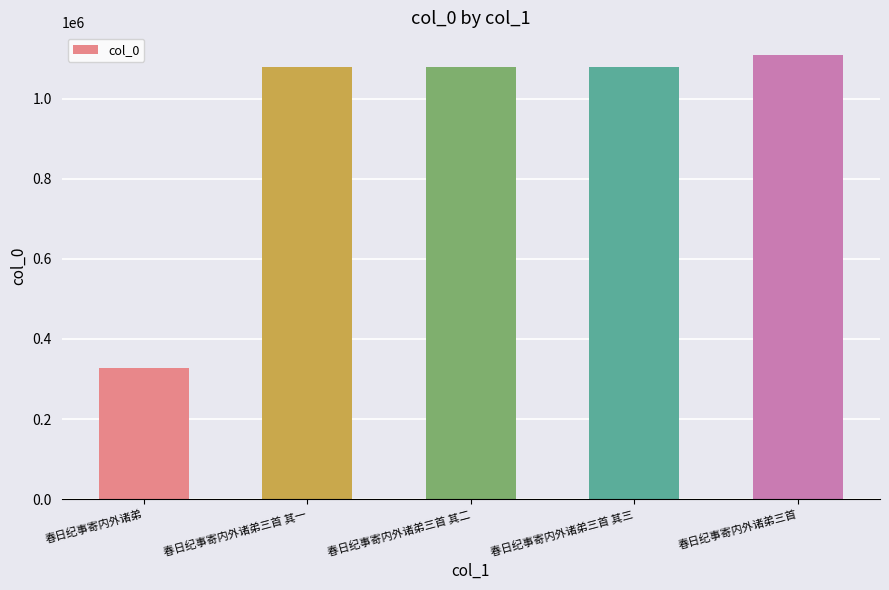

How many bars are there in total?

5